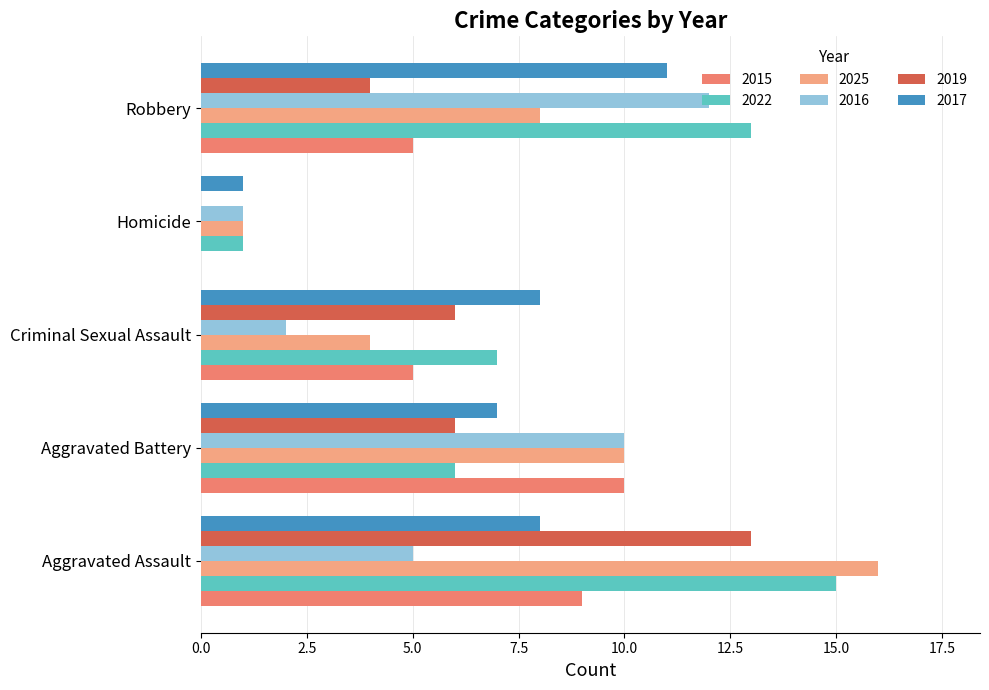

What is the average value of the 2016 series?

6